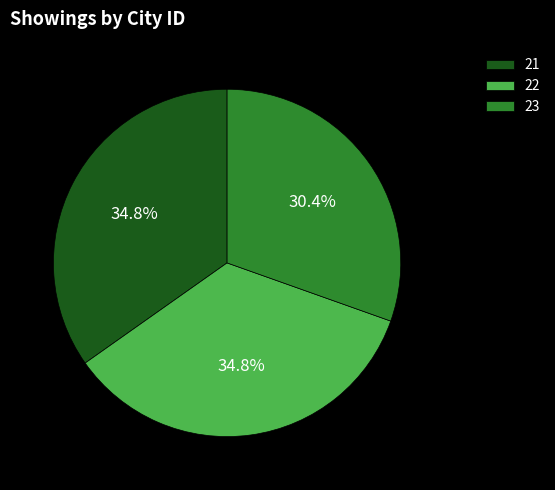

What portion of the pie excludes 21?

65.2%